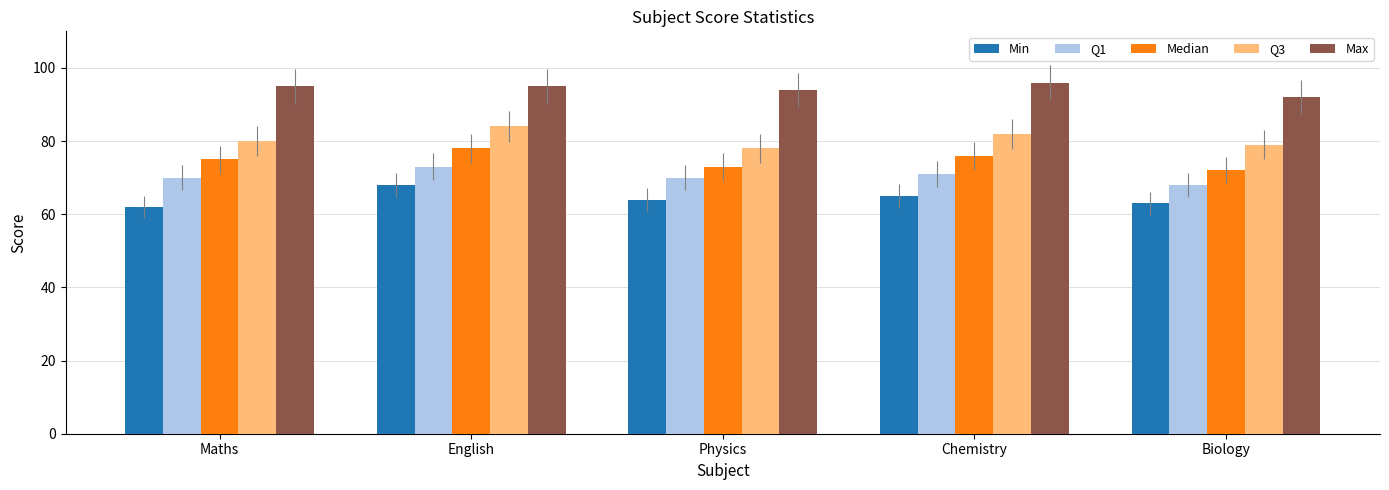

How many series are shown in this chart?

5